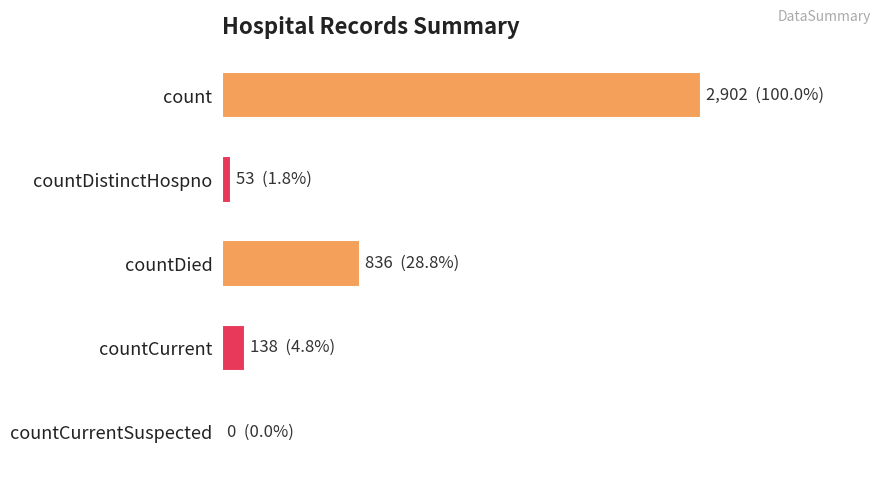

Are the bars horizontal?

Yes